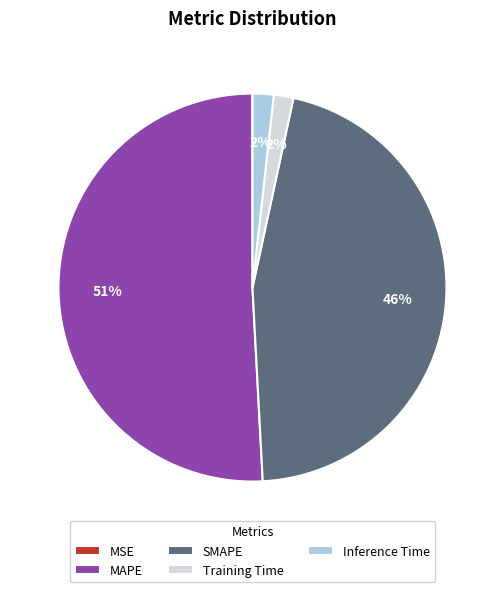

What percentage is the Training Time slice, to the nearest percent?

2%